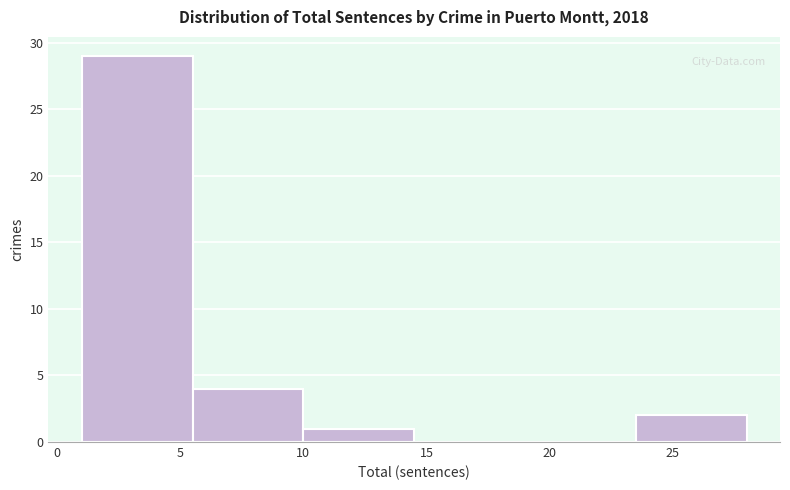

Over which range of the x-axis is the bar tallest?

1.0 to 5.5